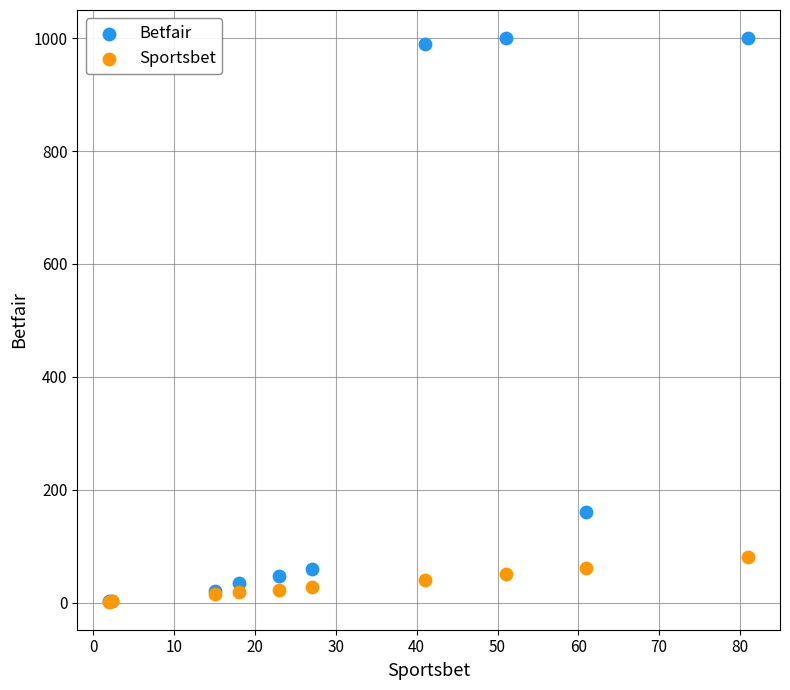

In the Betfair series, what Y value is closest to 501?

160.0